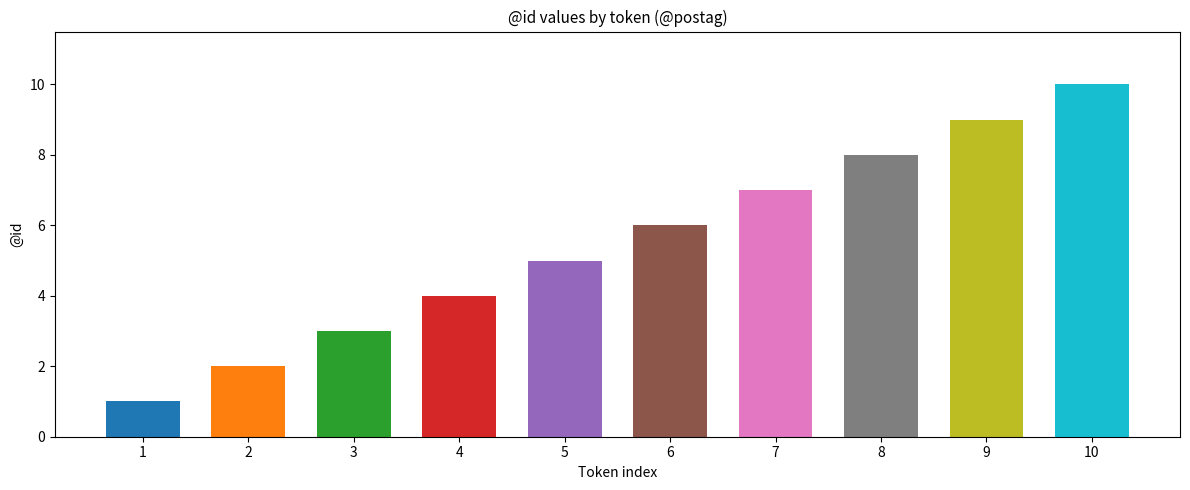

How many bars are there in total?

10